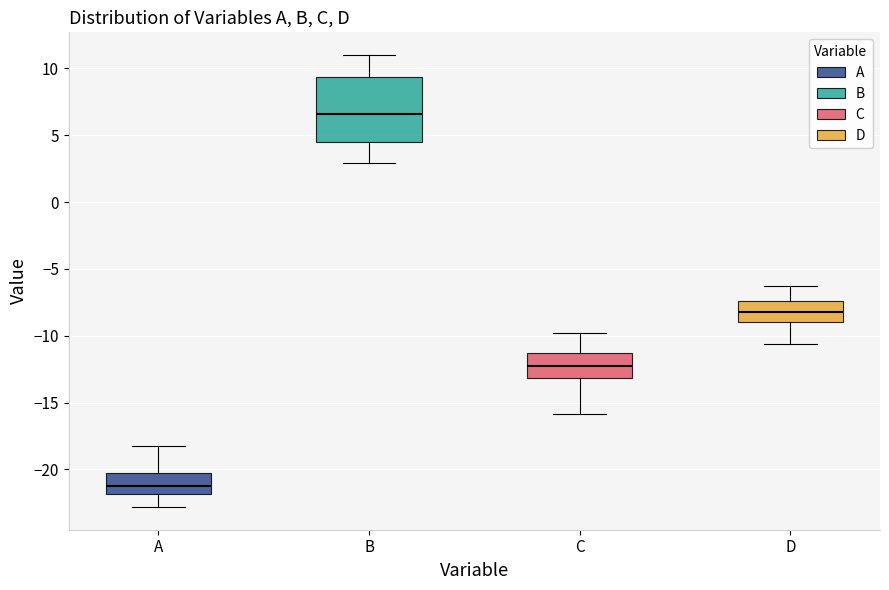

Reading left to right, transcribe this box plot: for each box, give where its median line is, the range the box spans, and where its two whiskers end, as read against the y-axis. The values are not printed on the chart, so give them approximately, as read against the axis.

A: median -21.5, box -22.0 to -20.5, whiskers -23.0 to -18.0
B: median 6.5, box 4.5 to 9.5, whiskers 3.0 to 11.0
C: median -12.5, box -13.0 to -11.5, whiskers -16.0 to -10.0
D: median -8.0, box -9.0 to -7.5, whiskers -10.5 to -6.5